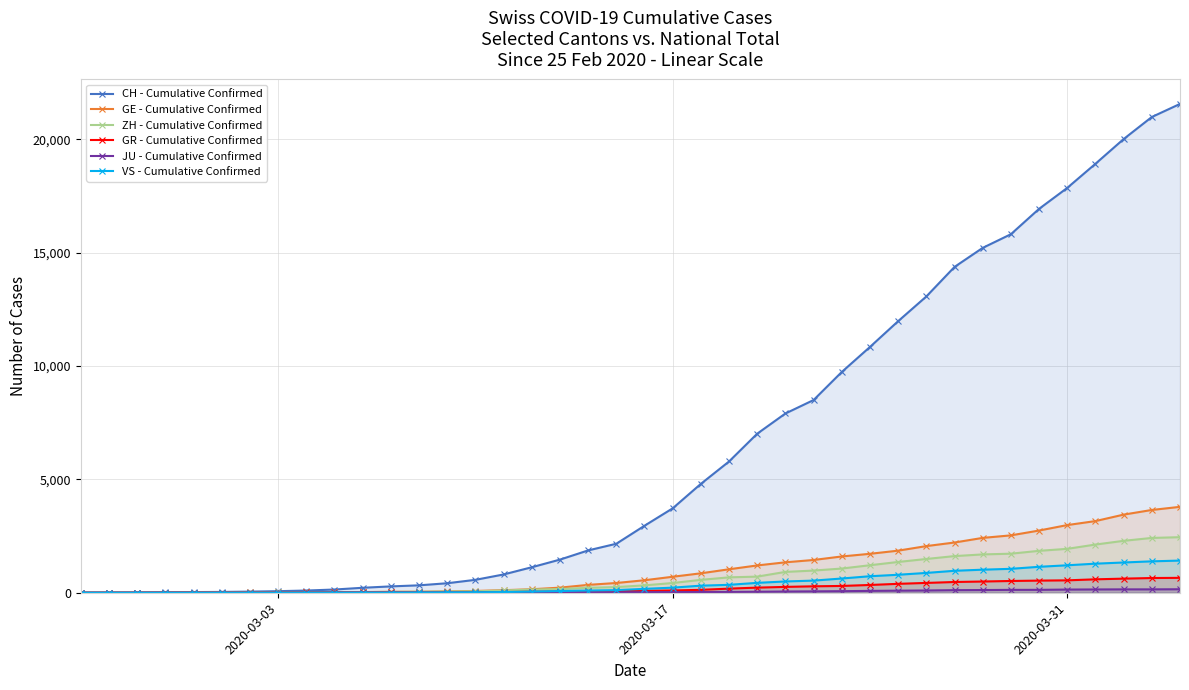

What is the greatest value displayed?

21554